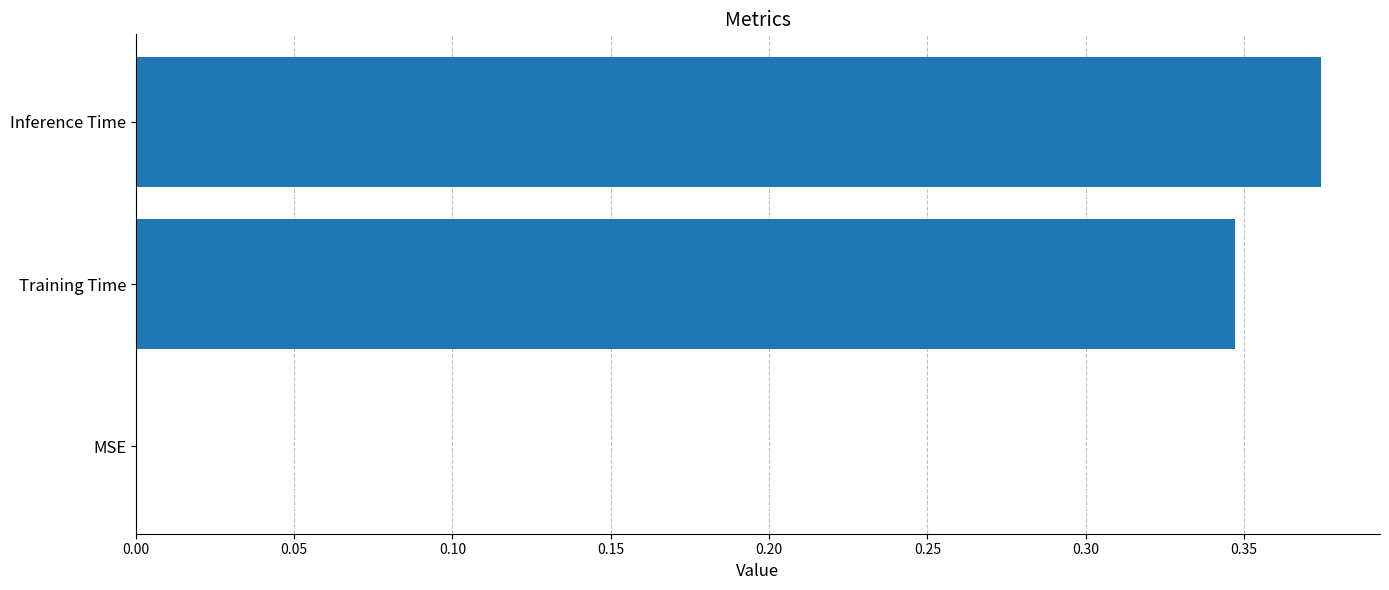

Which label corresponds to the largest value in the chart?

Inference Time